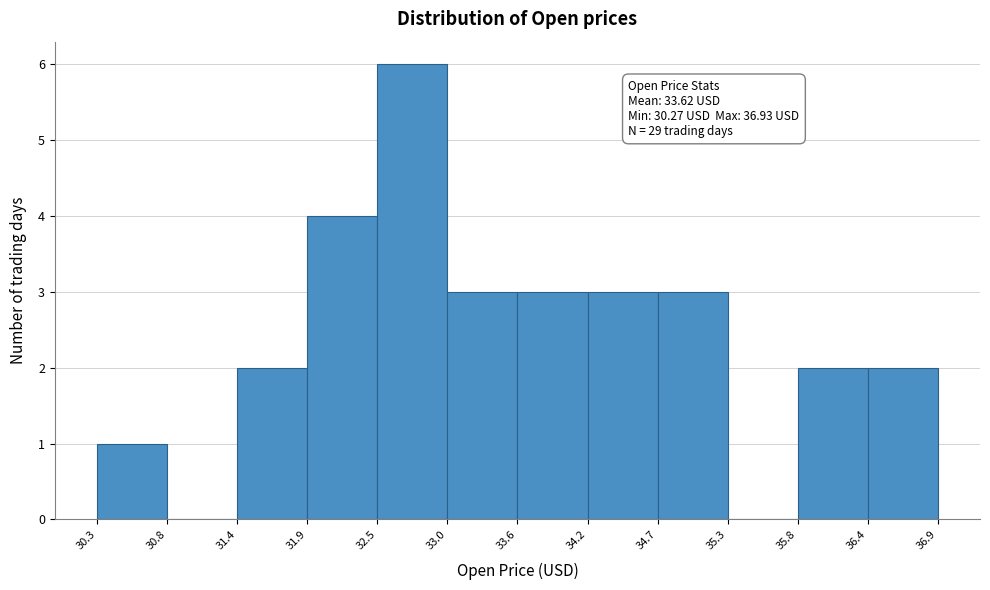

Which range on the x-axis has the tallest bar?

32.5 to 33.0